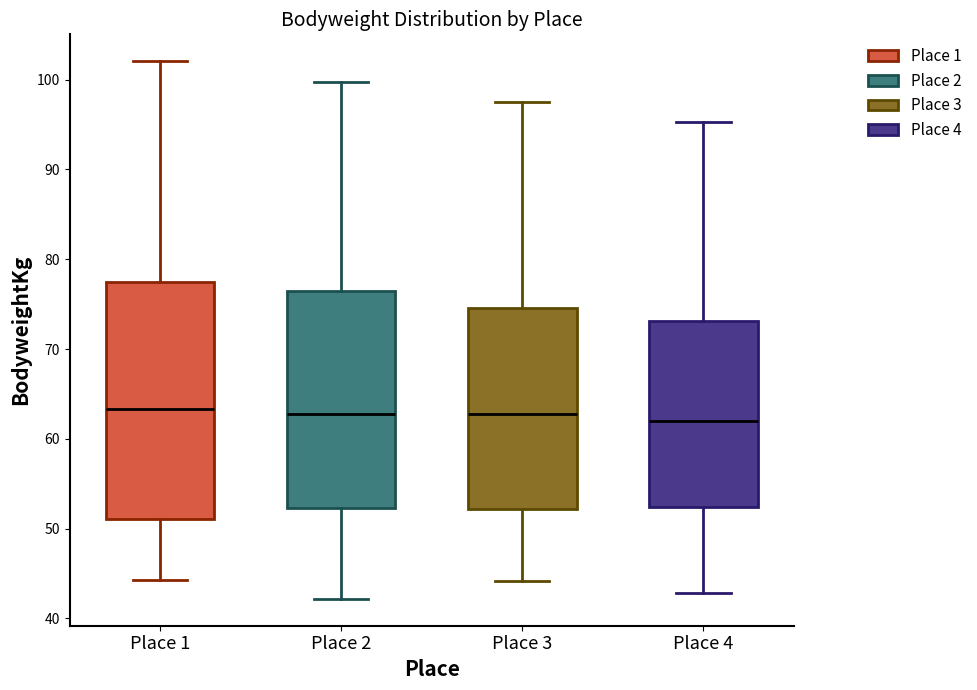

Reading left to right, transcribe this box plot: for each box, give where its median line is, the range the box spans, and where its two whiskers end, as read against the y-axis. The values are not printed on the chart, so give them approximately, as read against the axis.

Place 1: median 63, box 51 to 77, whiskers 44 to 102
Place 2: median 63, box 52 to 76, whiskers 42 to 100
Place 3: median 63, box 52 to 75, whiskers 44 to 98
Place 4: median 62, box 52 to 73, whiskers 43 to 95